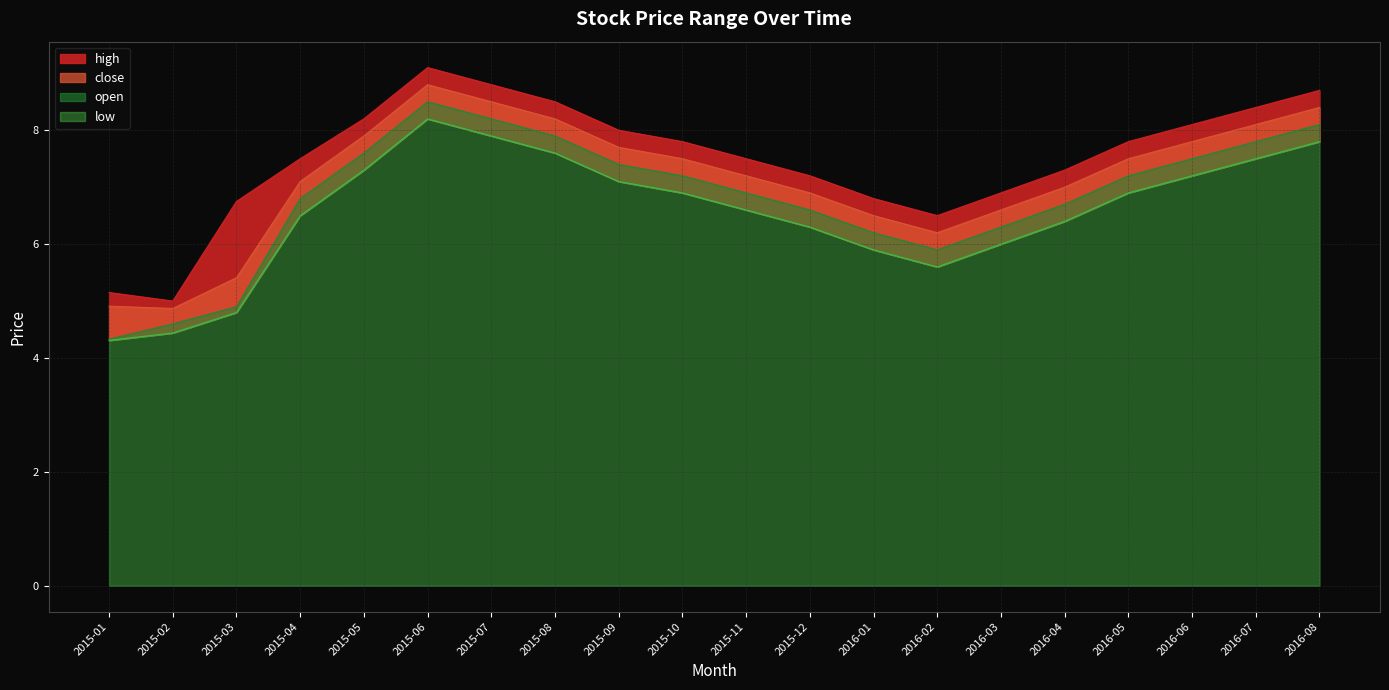

Does the chart have visible grid lines?

Yes